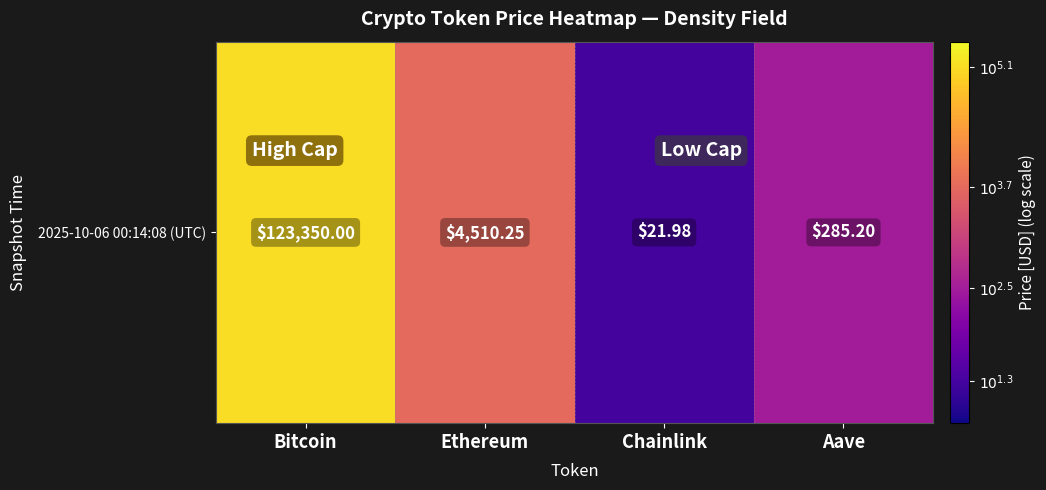

List the labels in order of value, largest first.

Bitcoin, Ethereum, Aave, Chainlink